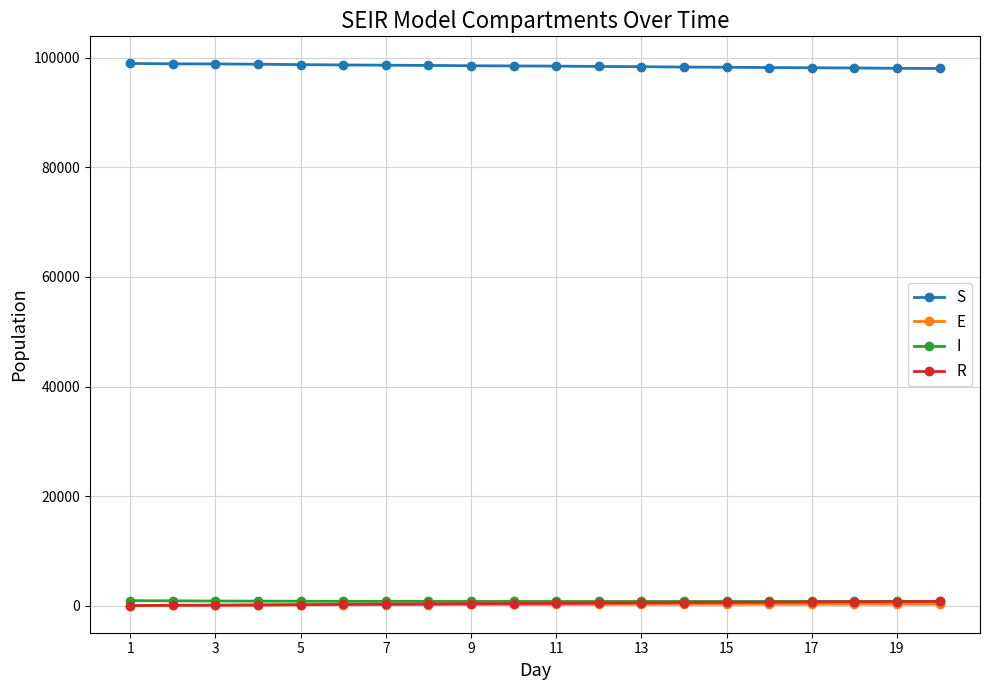

True or false: E and S cross at least once.

False